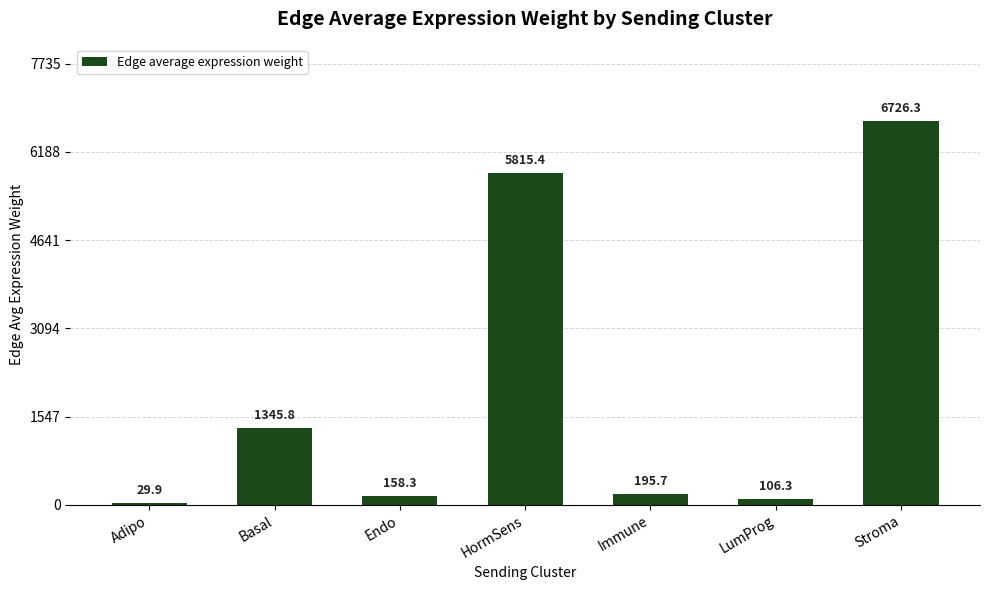

How many data points does each series have?

7